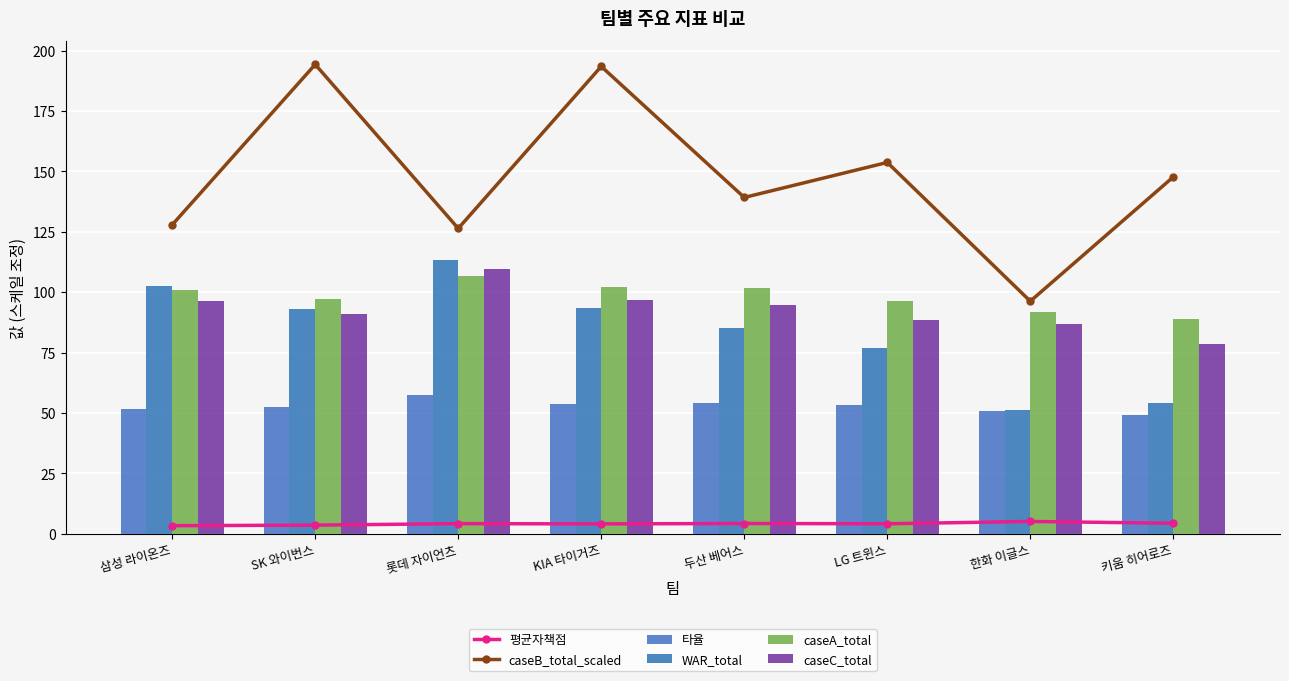

Reading left to right, extract all data points from this chart.

평균자책점: 3.4	3.6	4.2	4.1	4.3	4.2	5.1	4.4
caseB_total_scaled: 127.9	194.2	126.4	193.4	139.2	153.7	96.3	147.7
타율: 51.8	52.6	57.6	53.8	54.2	53.2	51.0	49.0
WAR_total: 102.5	93.2	113.3	93.4	85.1	76.9	51.4	54.3
caseA_total: 100.8	97.0	106.6	102.0	101.8	96.1	91.8	88.8
caseC_total: 96.5	90.9	109.6	96.9	94.8	88.5	86.9	78.7